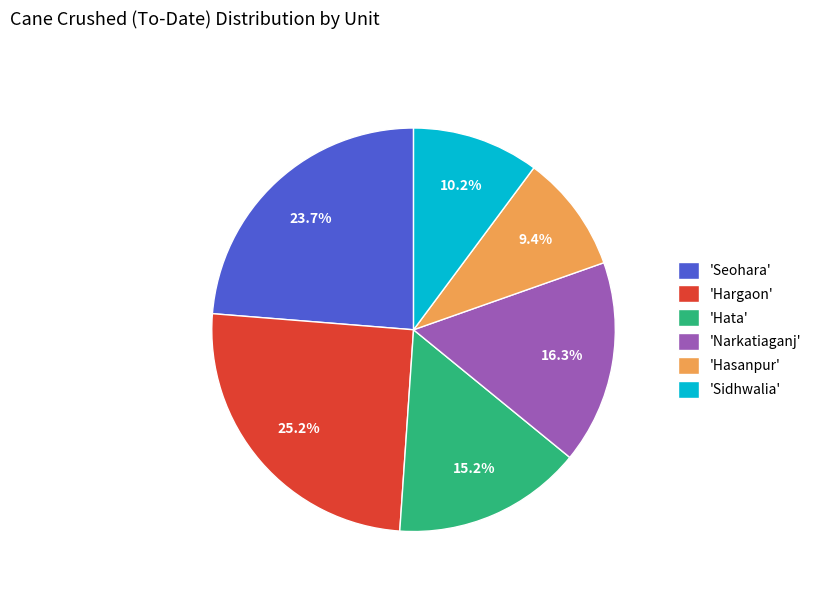

Which category has the biggest portion of the pie?

'Hargaon'